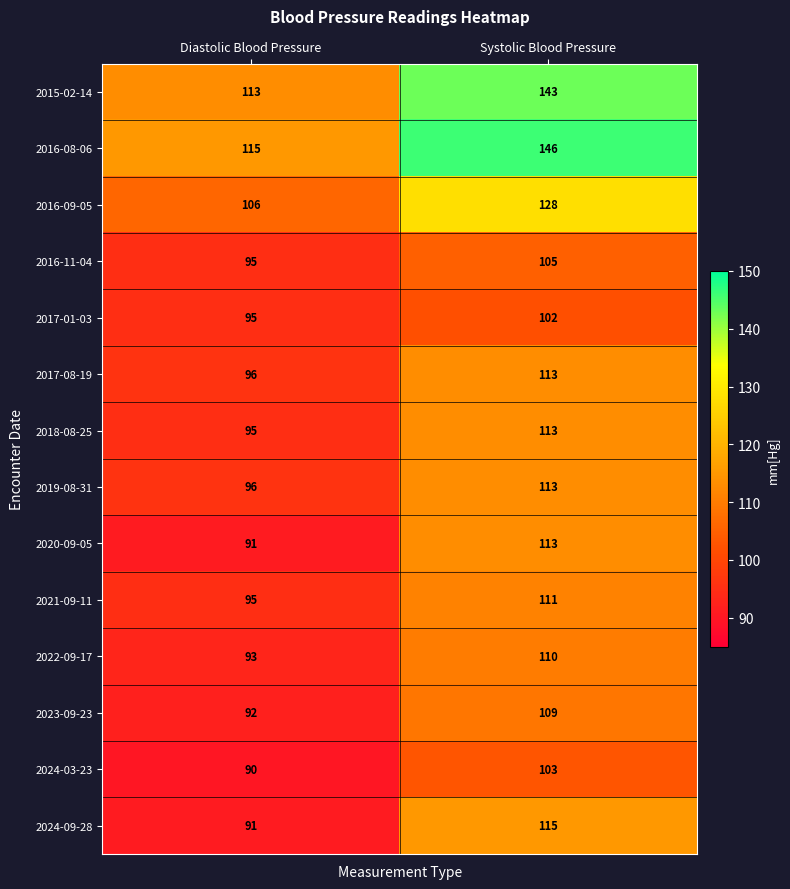

What is the maximum value shown in the chart?

146